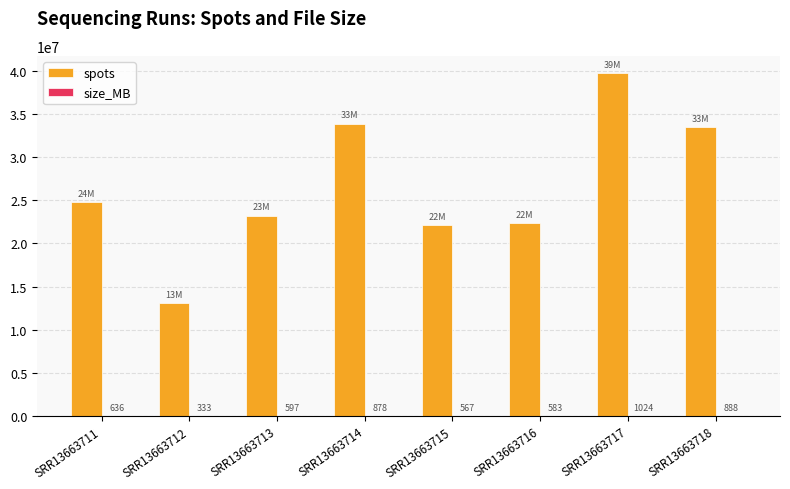

How many categories are shown in the chart?

8